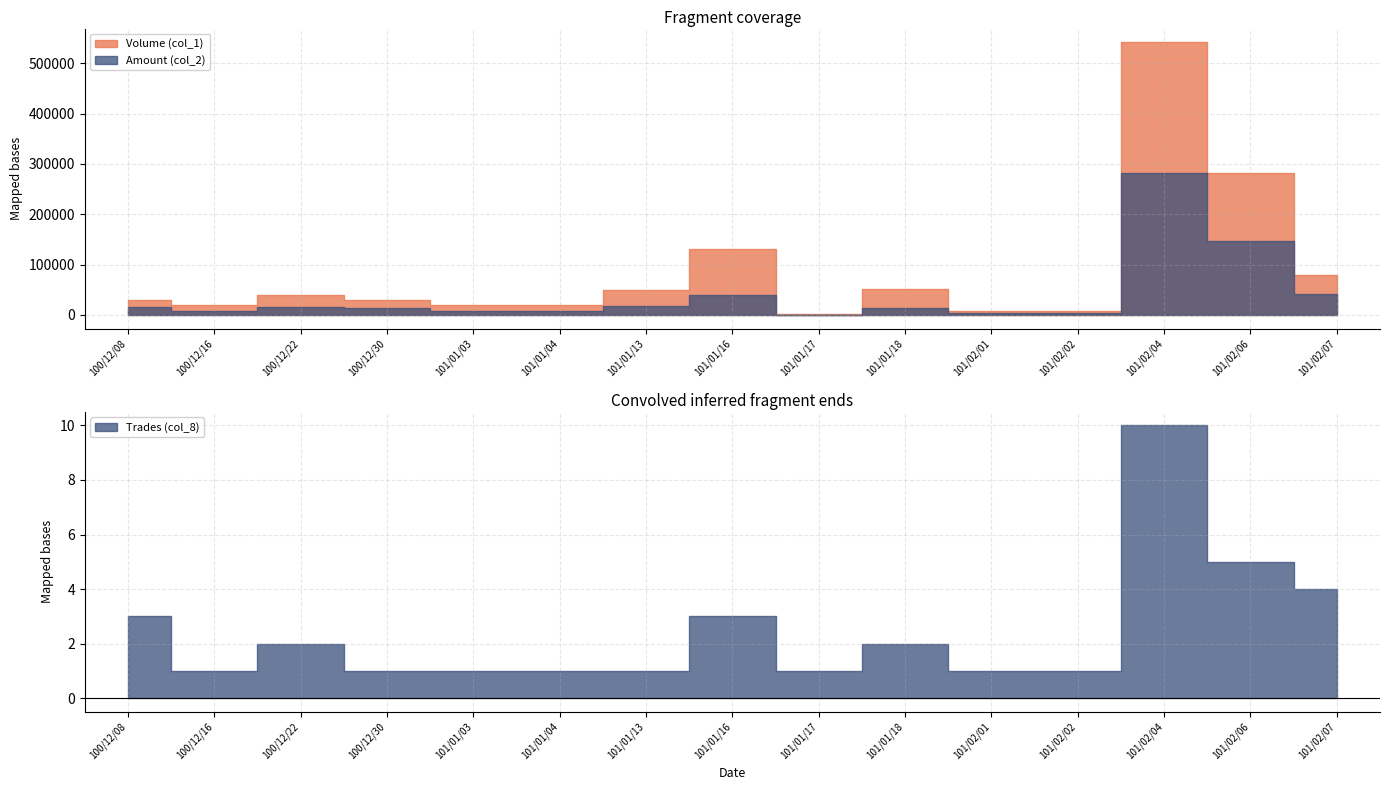

True or false: Volume (col_1) and Trades (col_8) intersect in this chart.

False